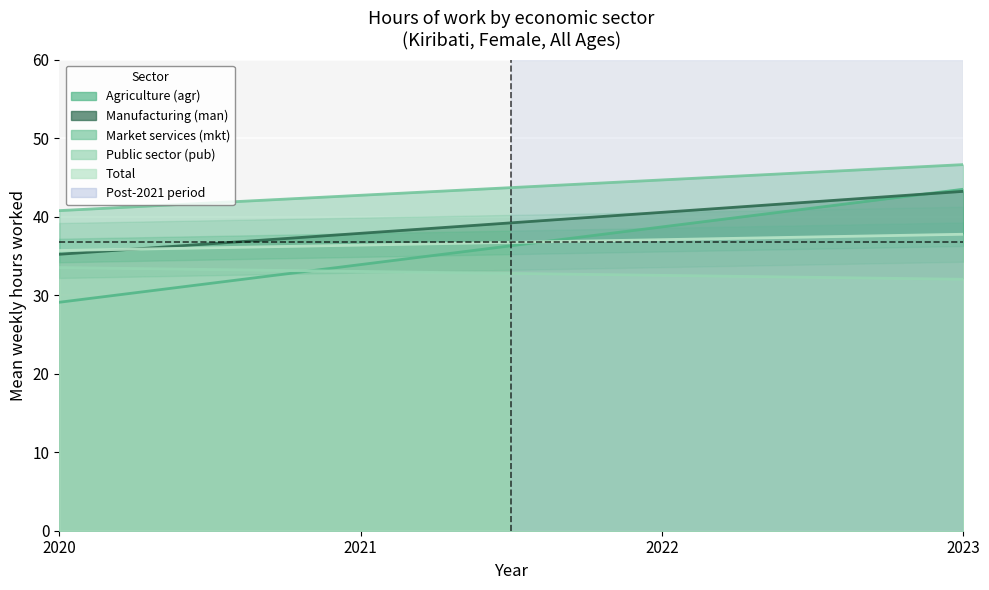

How many lines are shown in the chart?

5